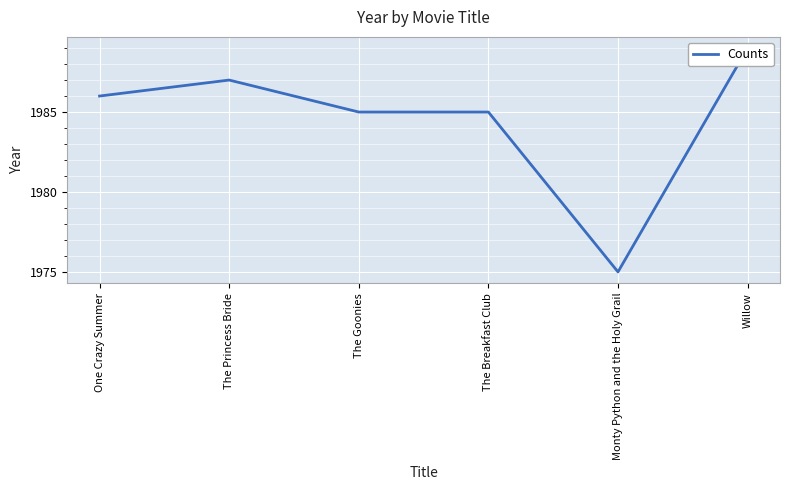

Reading left to right, extract all data points from this chart.

1986	1987	1985	1985	1975	1989